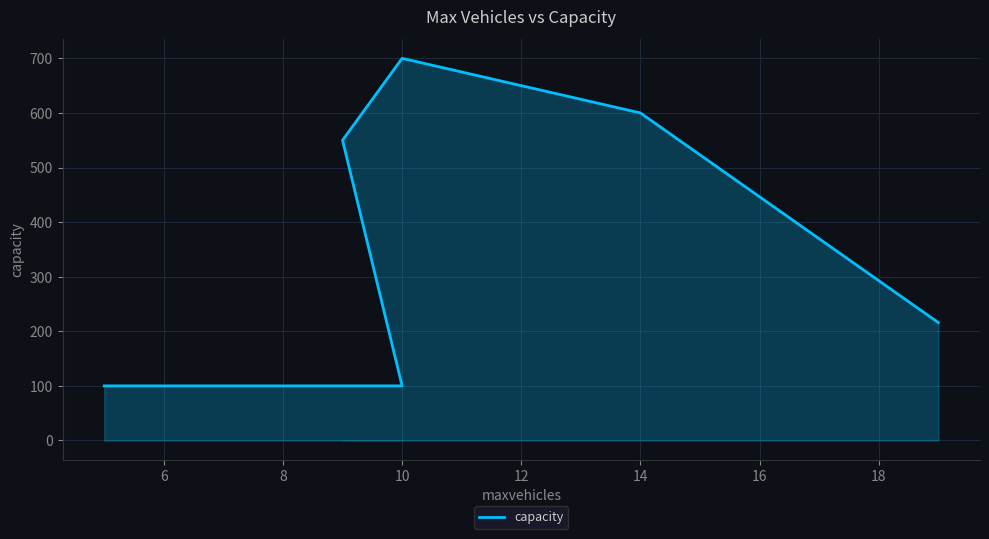

At which label does the data first exceed 550?

10